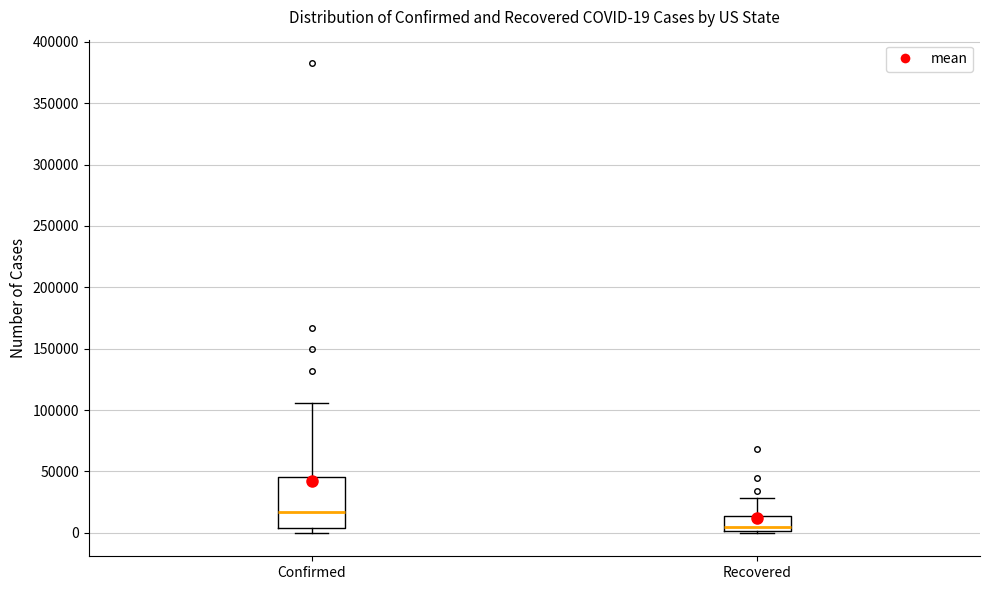

Which box is the tallest, from its lower edge to its upper edge?

Confirmed